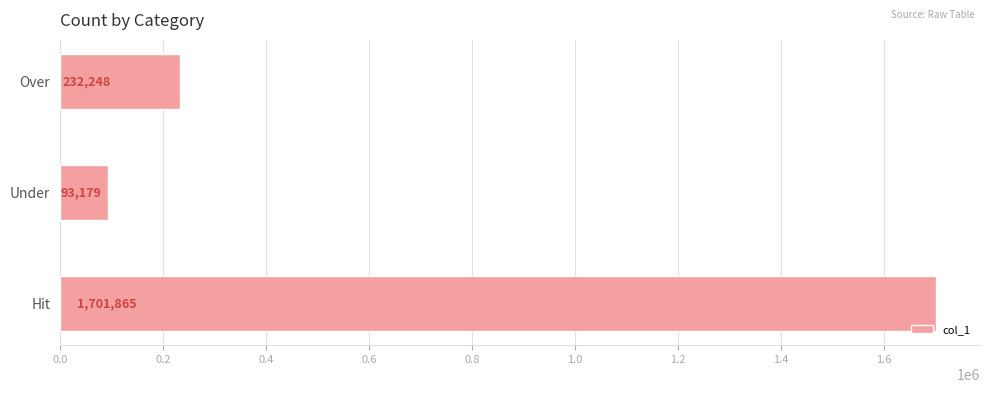

Rank the categories by value from highest to lowest.

Hit, Over, Under